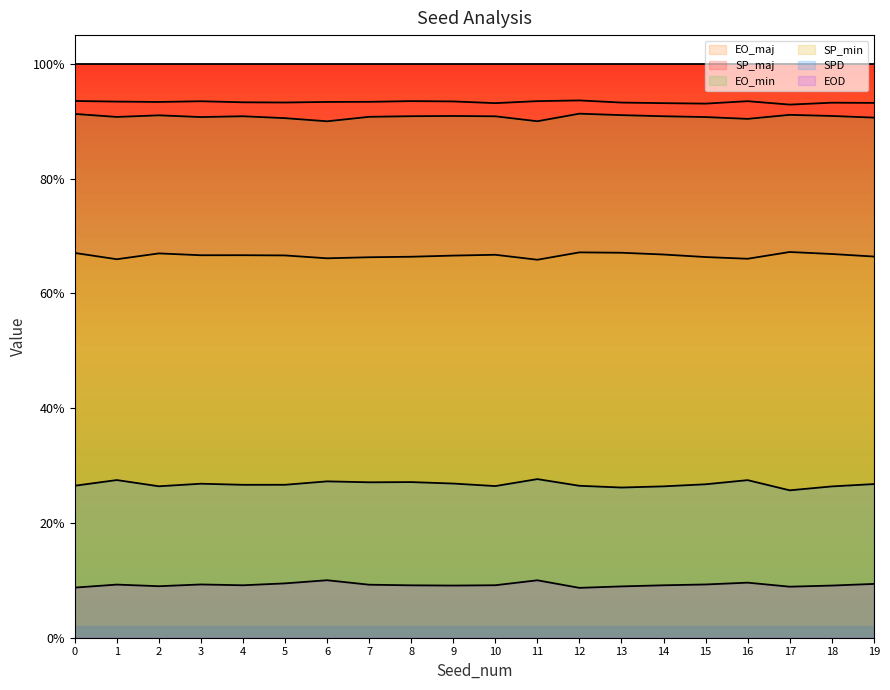

Where is the first local maximum for EO_min?

2